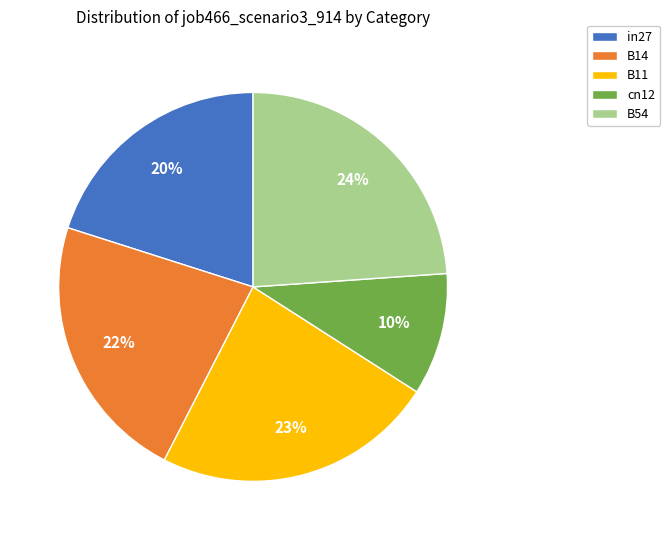

Between B11 and cn12, which is larger?

B11